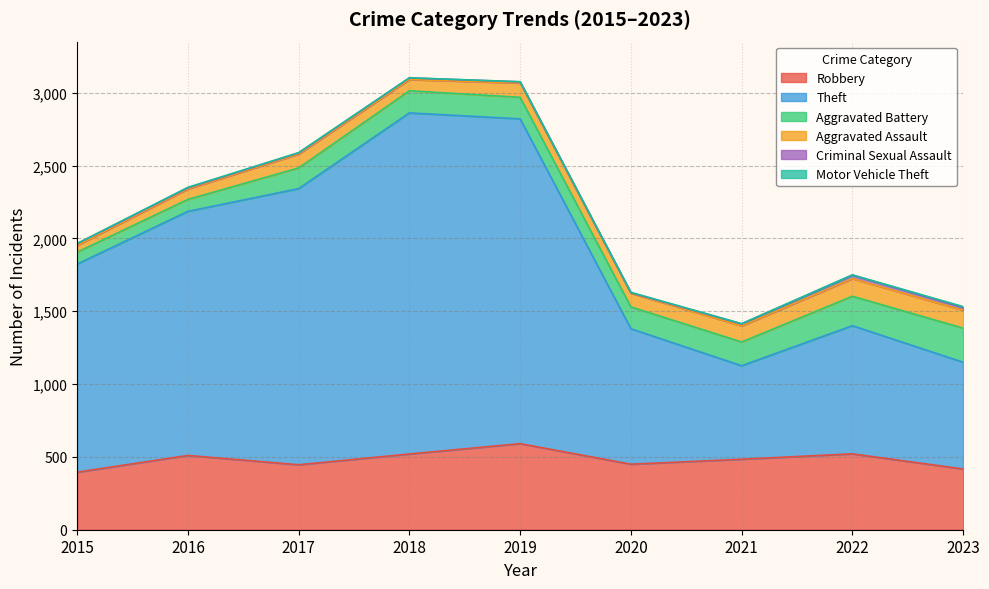

How many interior local valleys does the Theft series have?

1